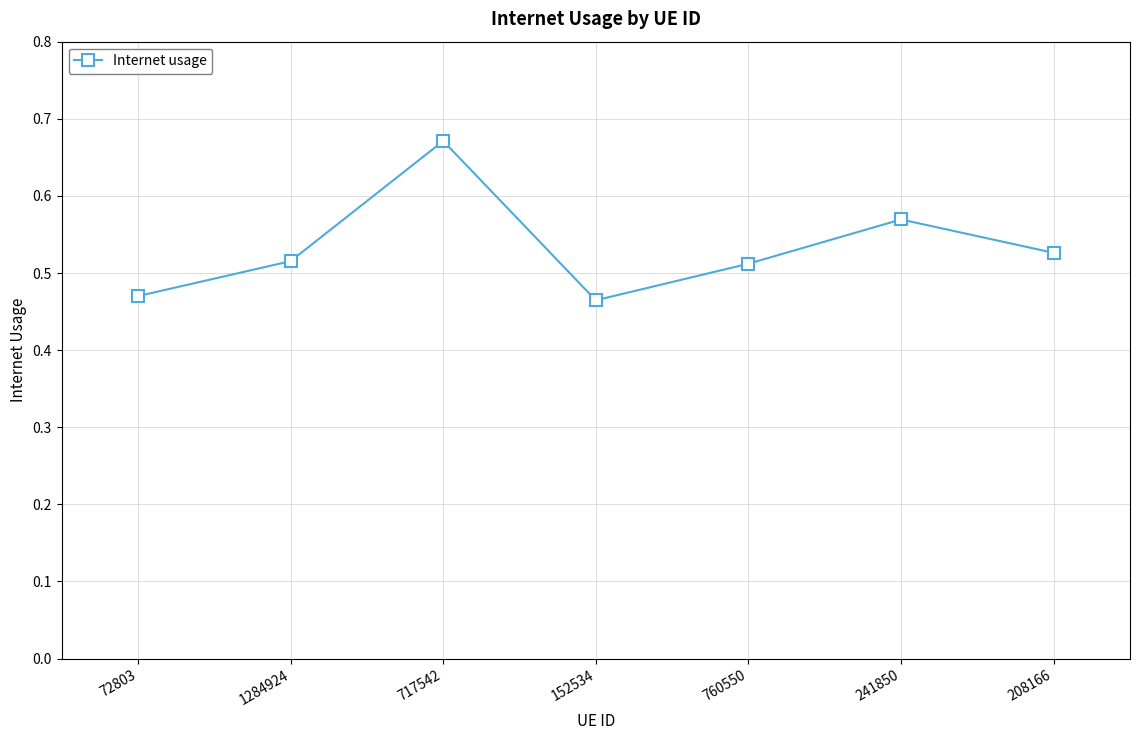

What position from the left is 760550?

5